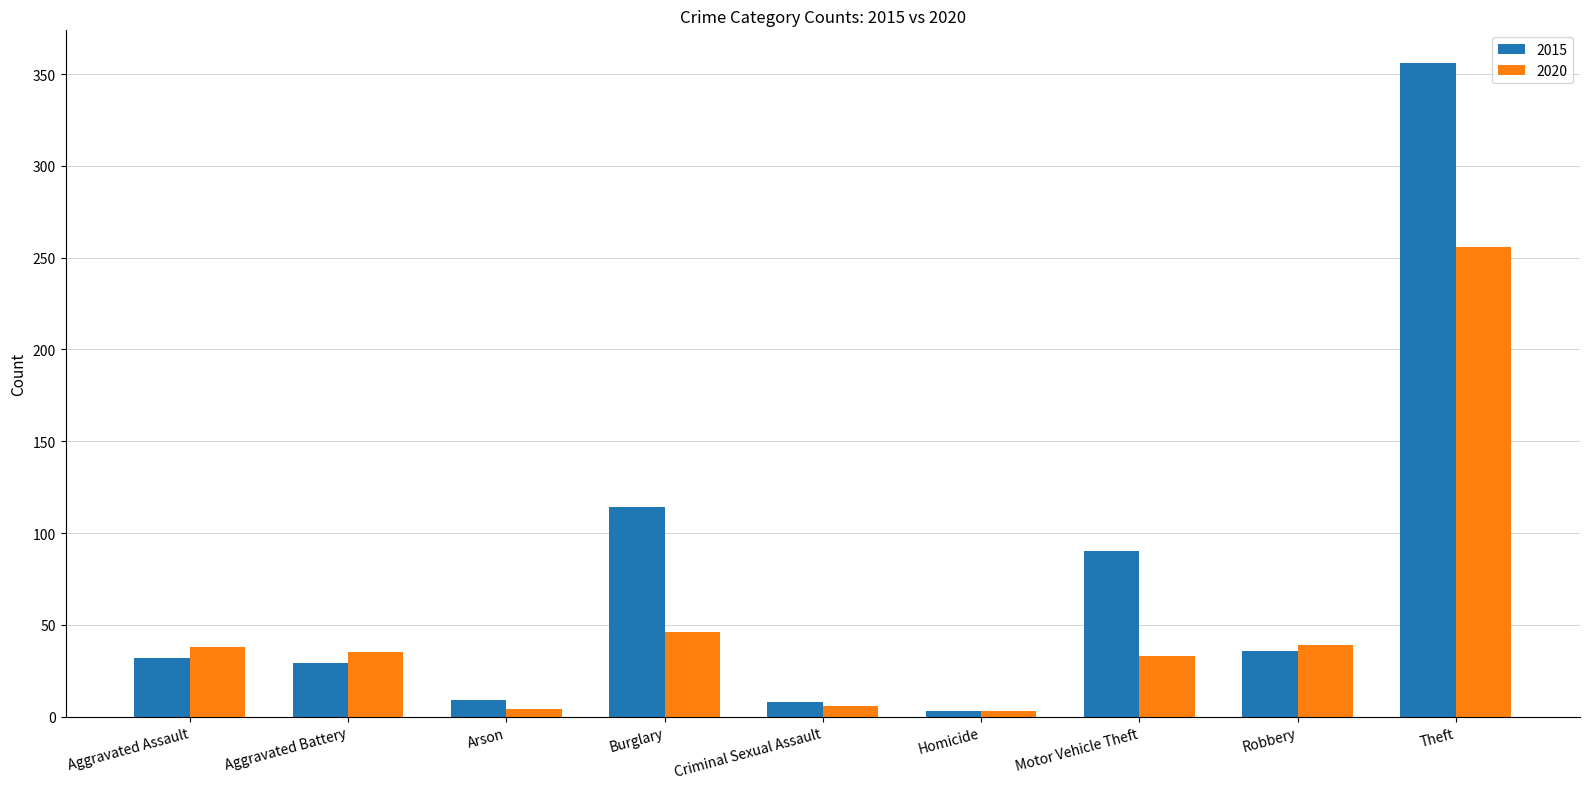

What is the difference between the 2020 values at Motor Vehicle Theft and Arson?

29